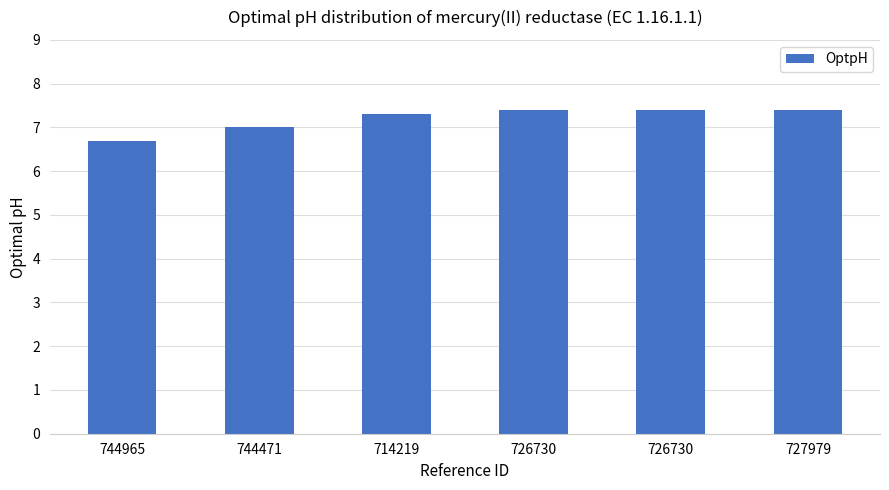

How many bars are there in total?

6